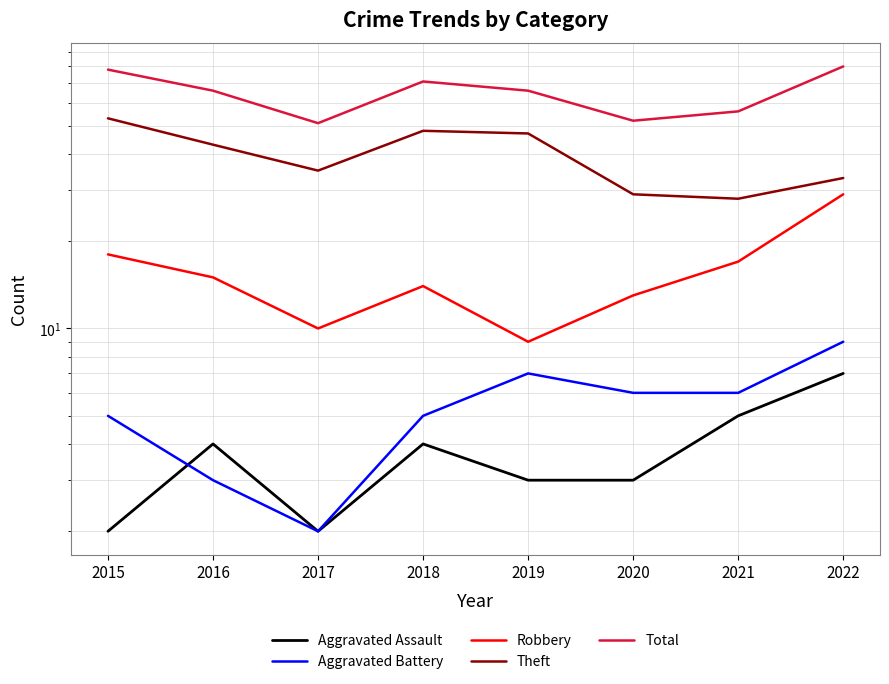

At which label does Theft reach its minimum?

2021